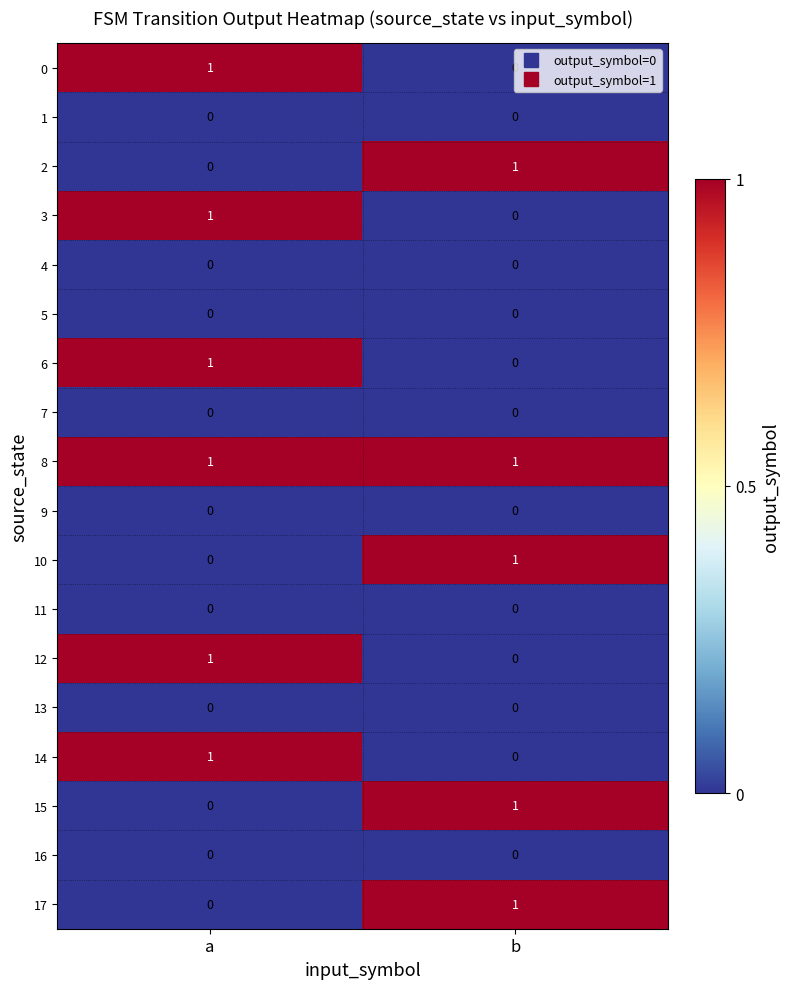

At how many categories does at least one series exceed 0?

2